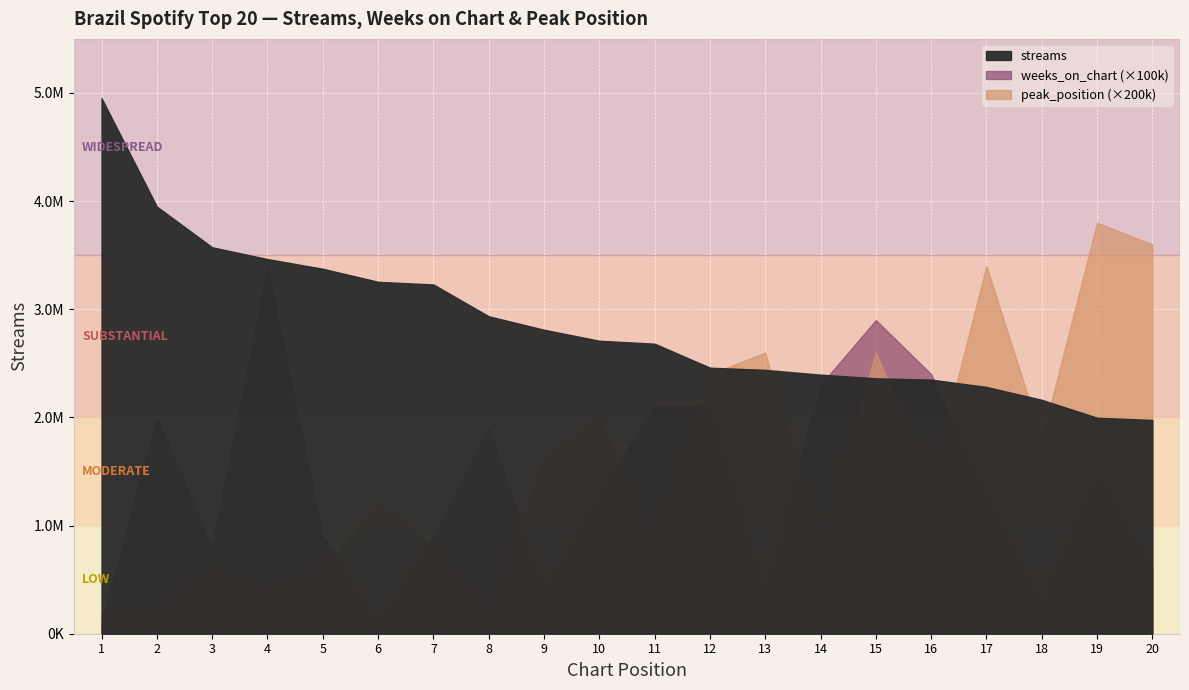

What is the smallest value displayed?

1